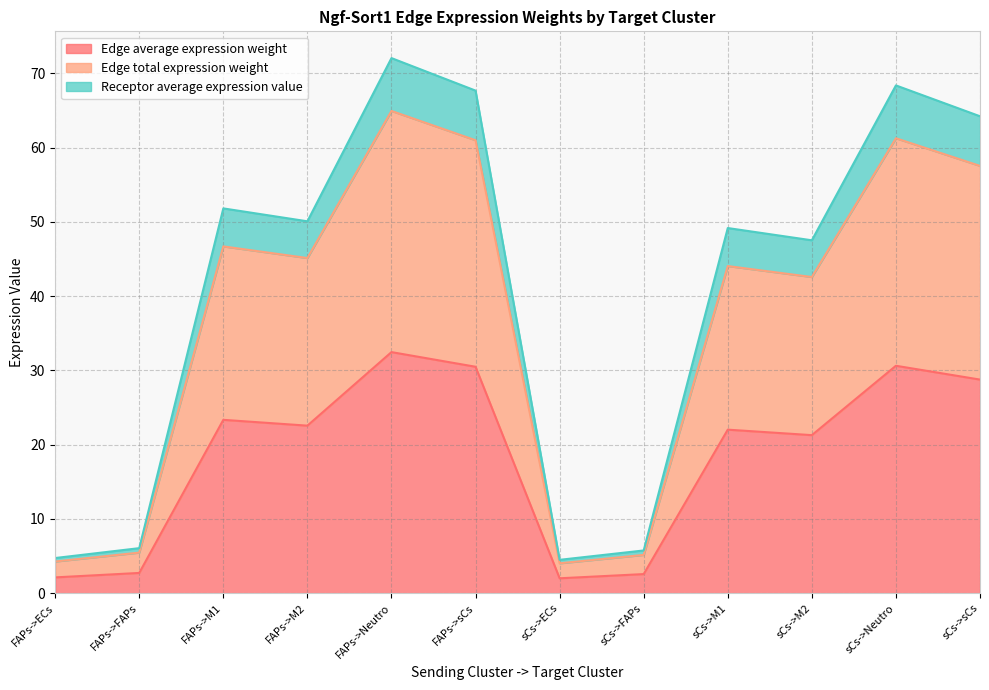

What position from the right is sCs->FAPs?

5